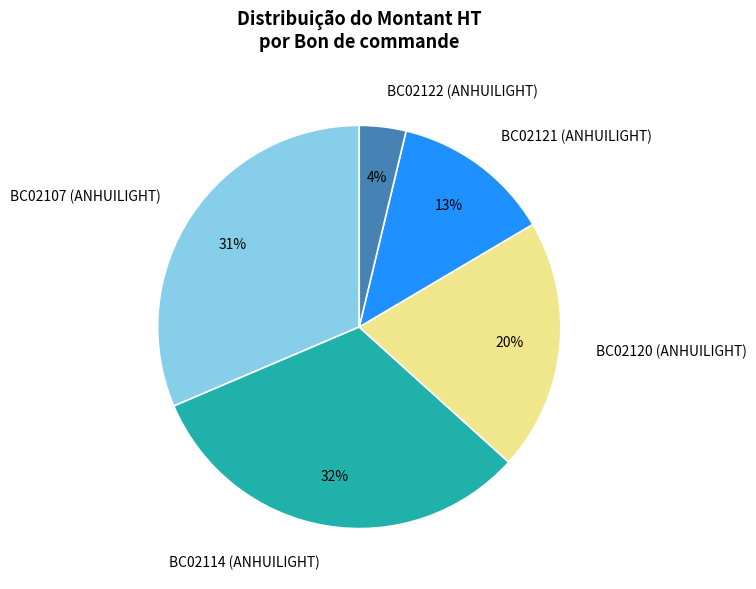

The BC02120 (ANHUILIGHT) slice represents 8% of the pie. True or false?

False